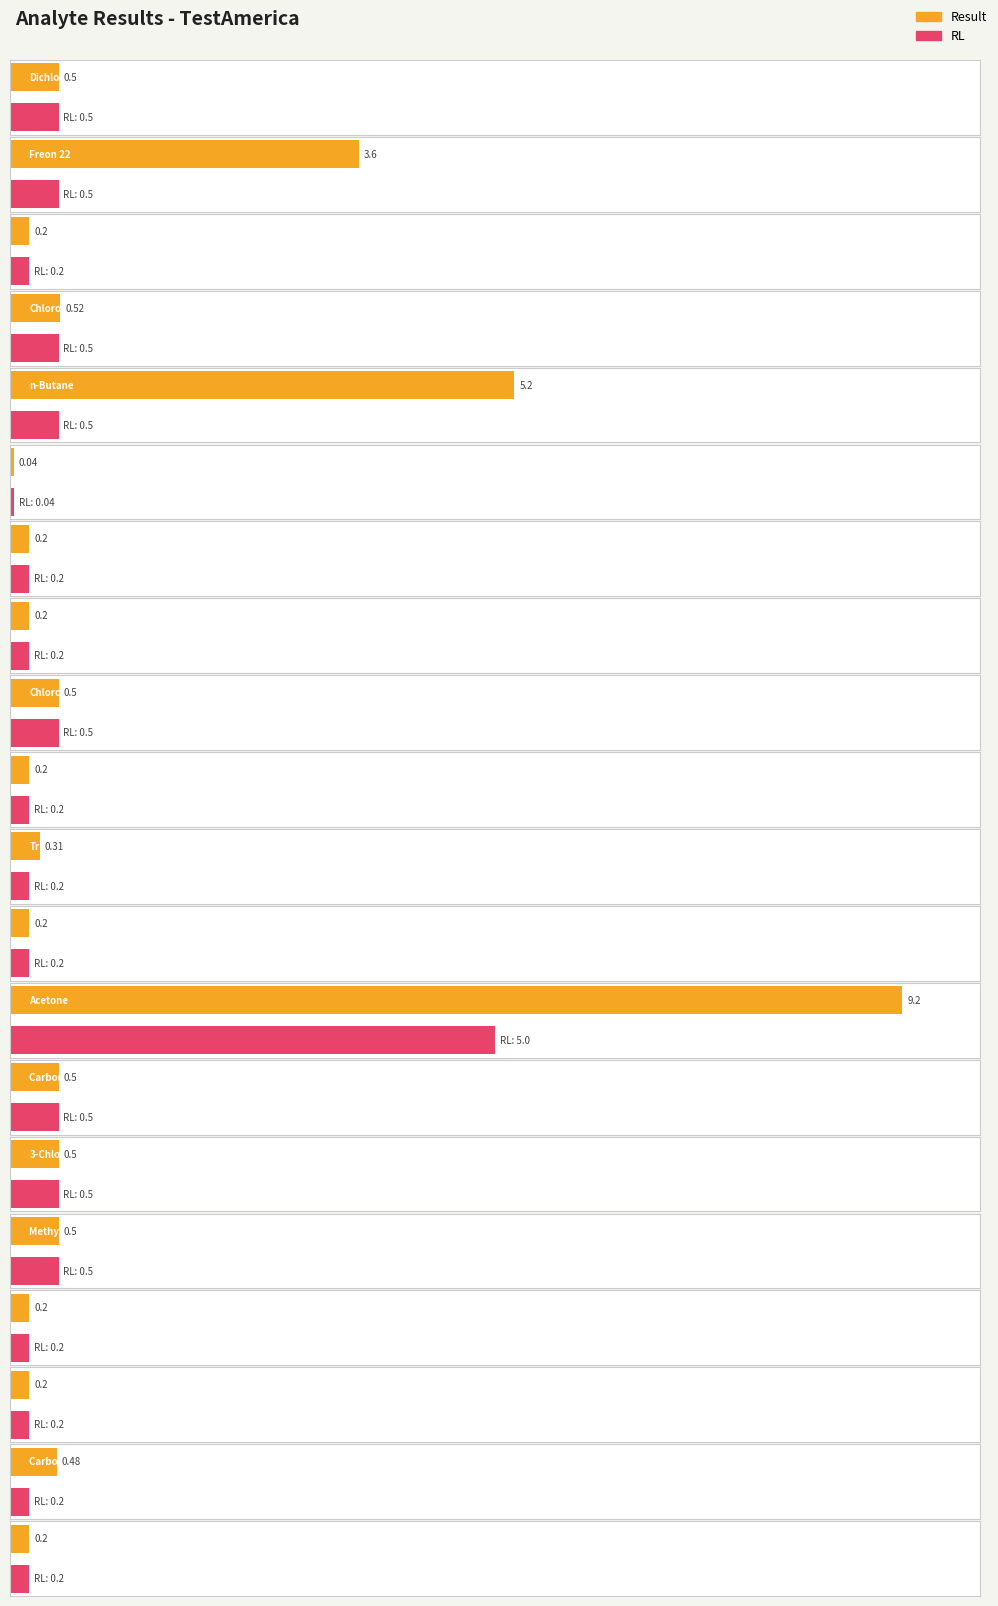

Which series has the widest spread of values?

Result